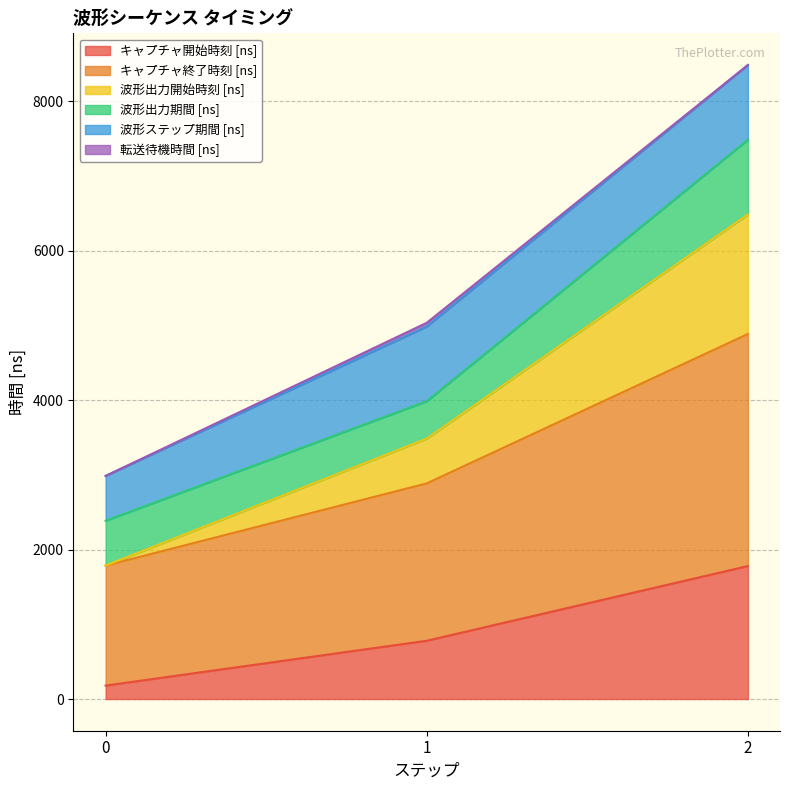

True or false: 波形出力開始時刻 [ns] has a value of 2022 at 1.

False